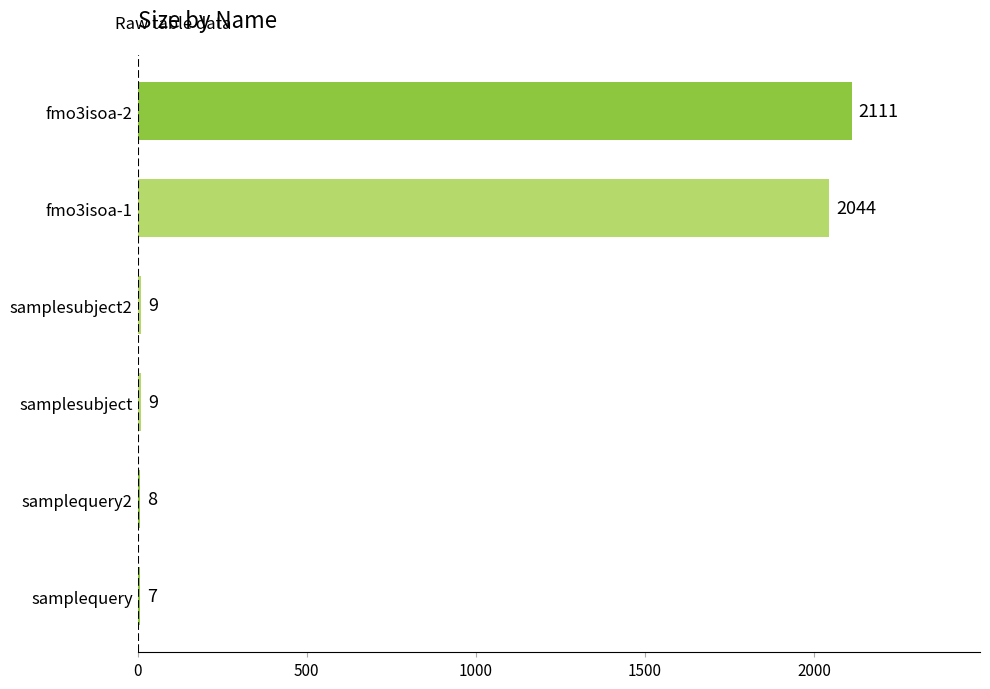

What is the sum of the values at samplesubject2 and samplequery2?

17